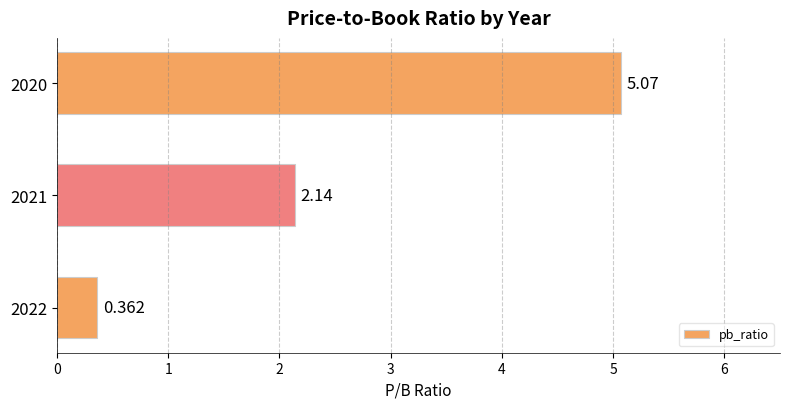

What is the average value?

2.5